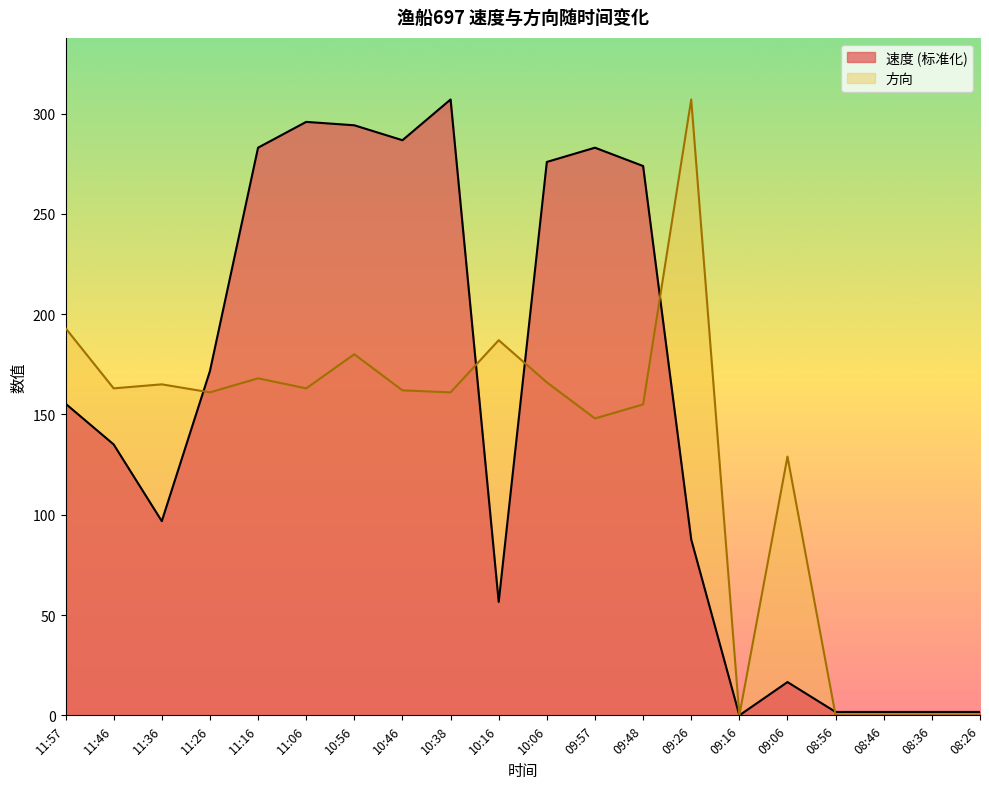

Does the chart have visible grid lines?

No